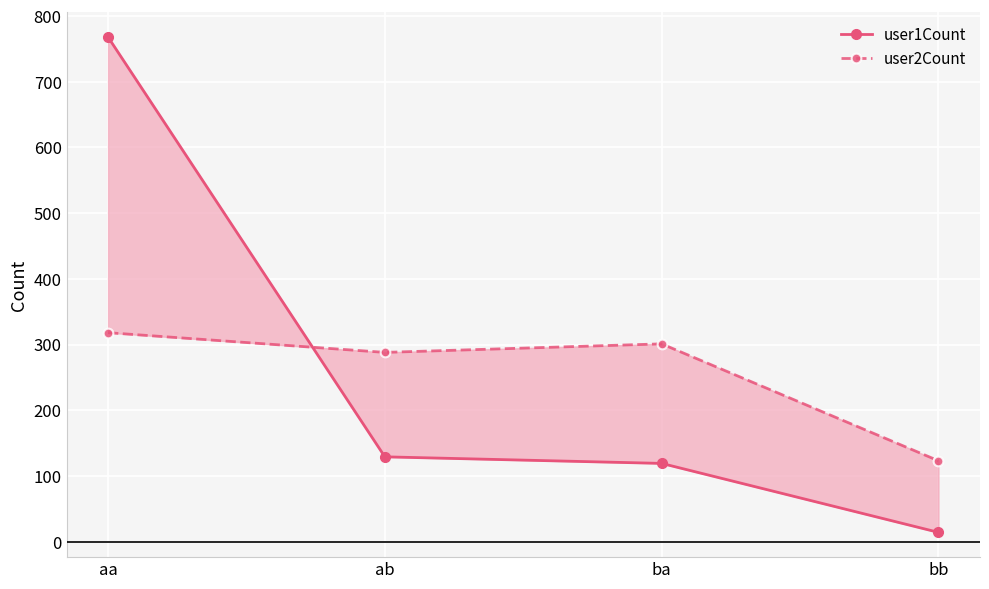

How many lines are shown in the chart?

2